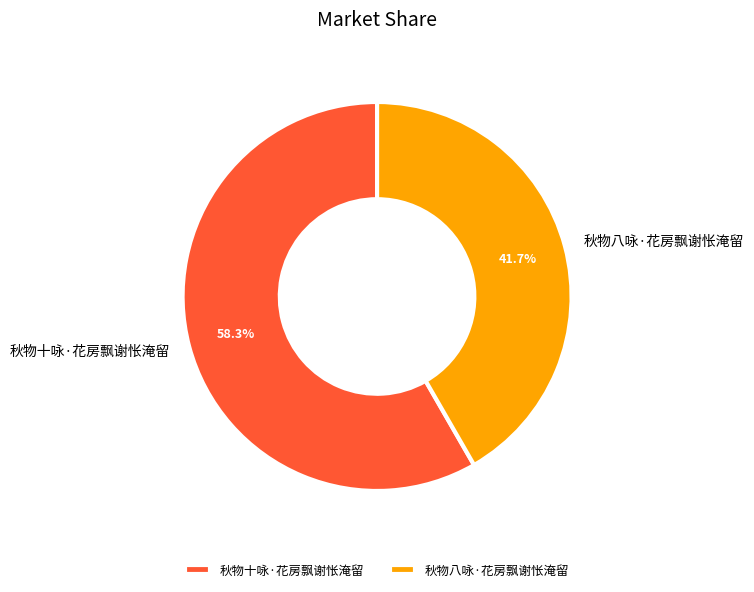

To the nearest percent, what portion does 秋物十咏·花房飘谢怅淹留 represent?

58%